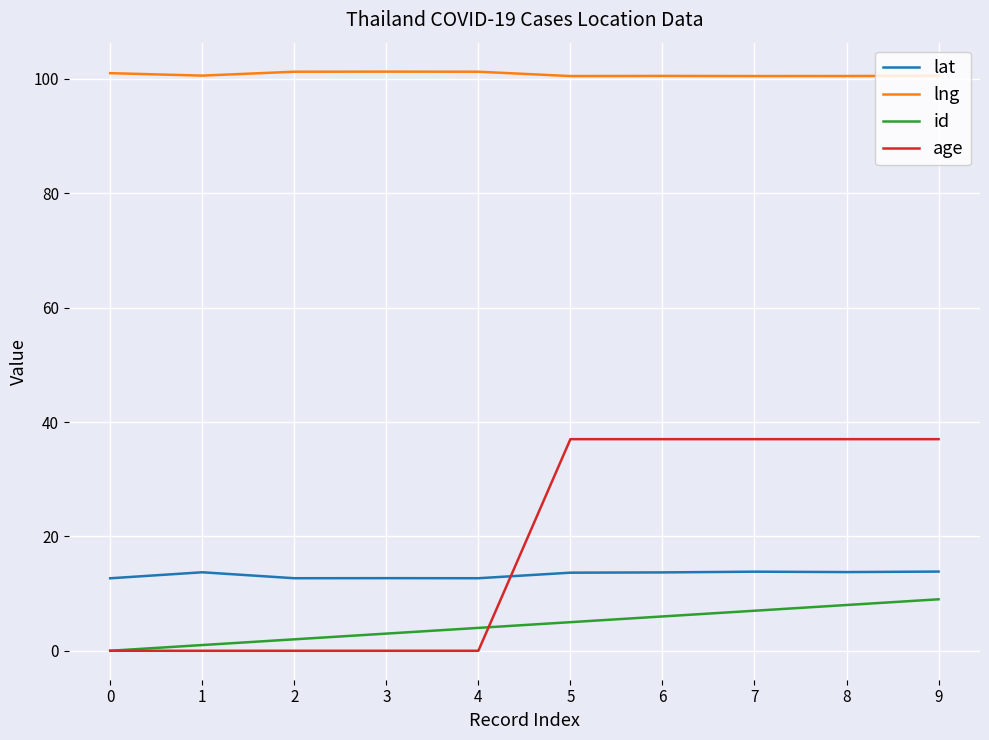

What is the lowest value of the lng series?

100.5